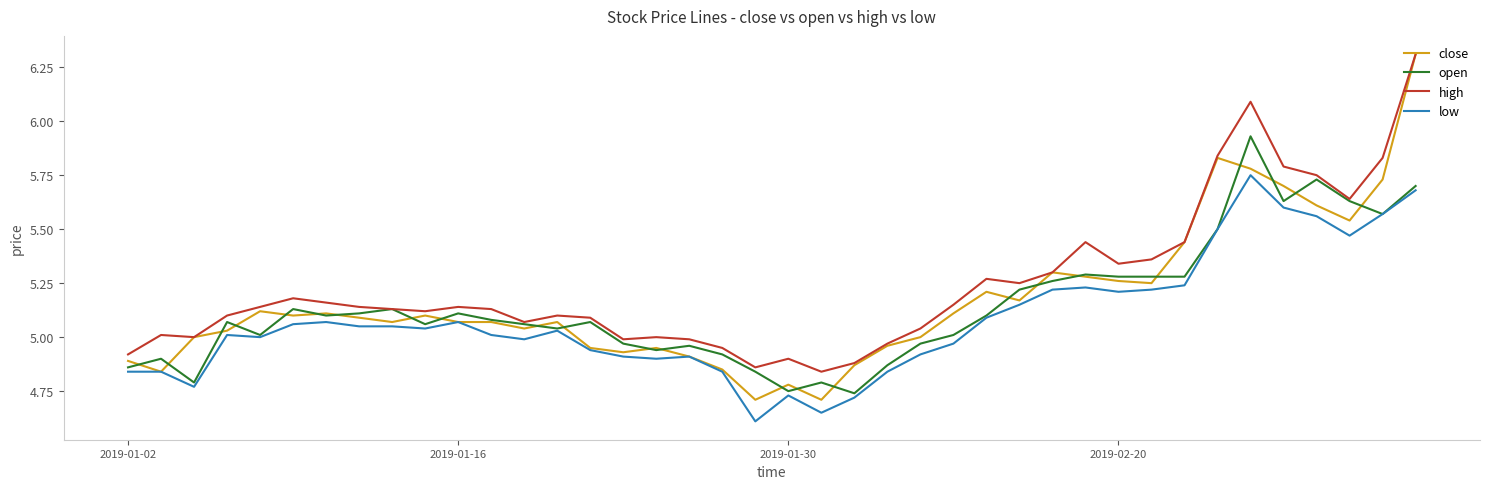

True or false: low and high cross at least once.

False